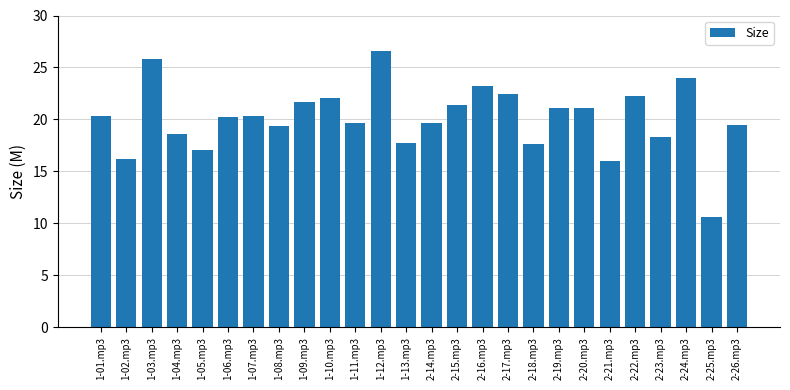

Which category has the highest value across all series?

1-12.mp3